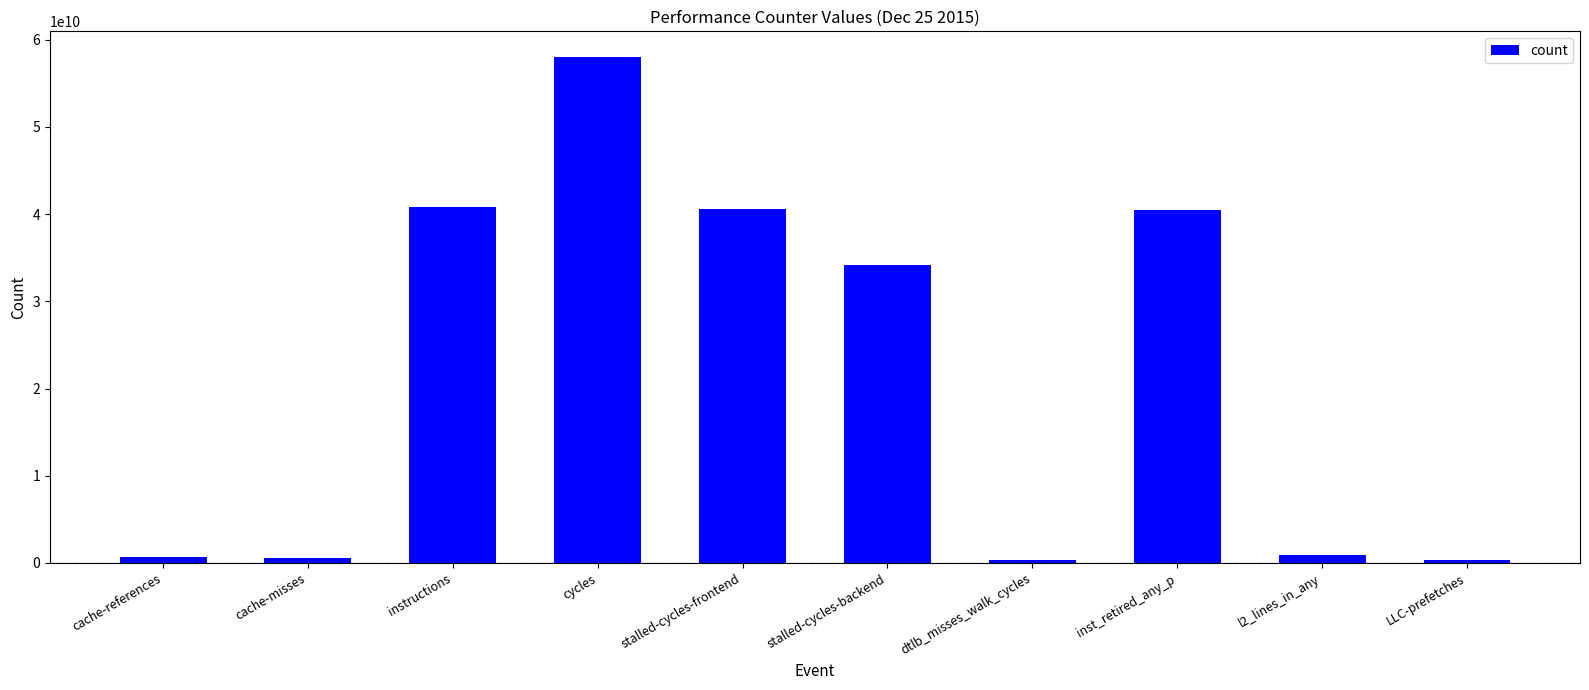

Where does the data first go above 34116659707?

instructions